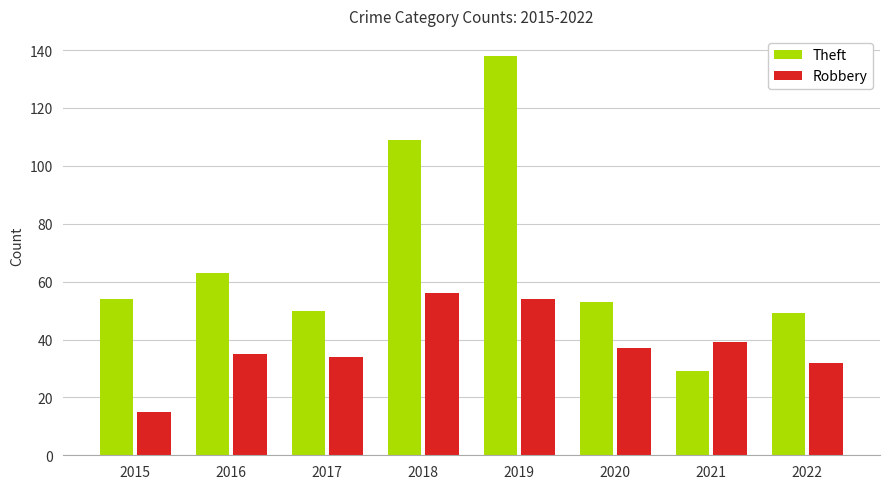

How many data points in Theft are less than 54?

4